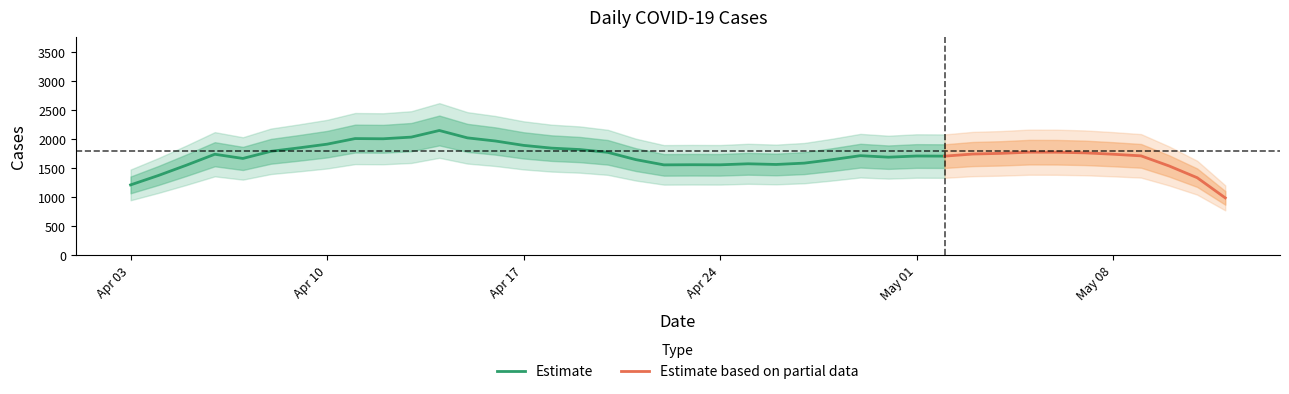

What is the maximum value for Estimate?

2142.9